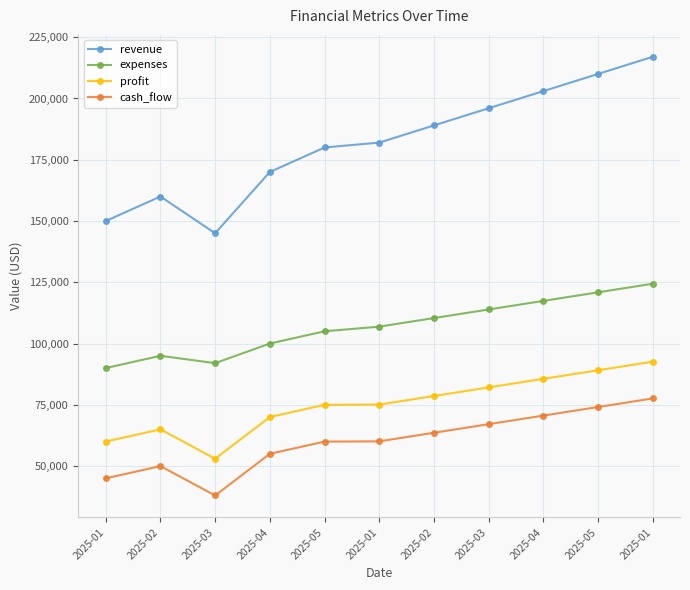

What are all the series names shown in the legend?

revenue, expenses, profit, cash_flow